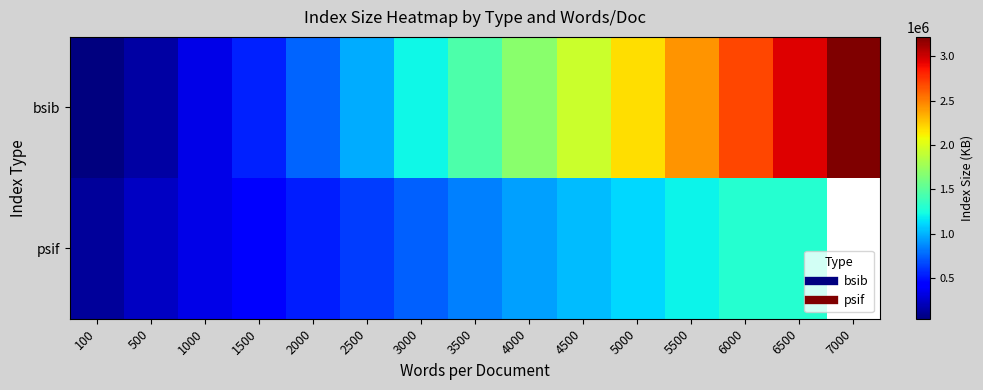

Which series has the widest spread of values?

bsib